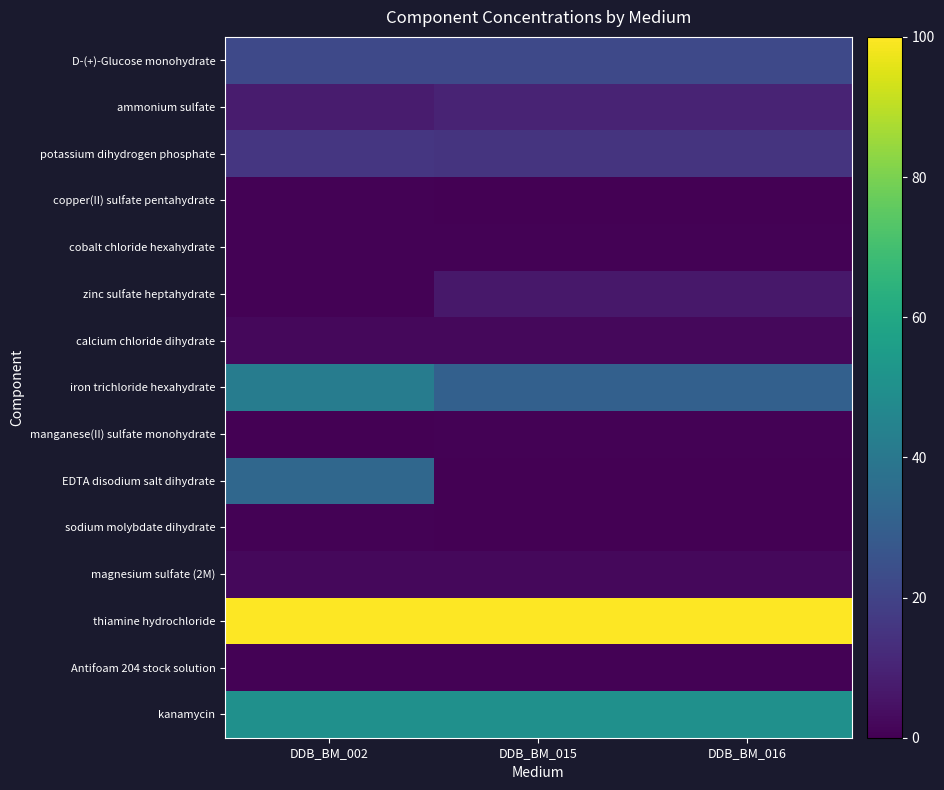

Reading left to right, extract all data points from this chart.

D-(+)-Glucose monohydrate: DDB_BM_002=22.0	DDB_BM_015=22.0	DDB_BM_016=22.0
ammonium sulfate: DDB_BM_002=7.6	DDB_BM_015=10.0	DDB_BM_016=10.0
potassium dihydrogen phosphate: DDB_BM_002=15.7	DDB_BM_015=15.0	DDB_BM_016=15.0
copper(II) sulfate pentahydrate: DDB_BM_002=0.5	DDB_BM_015=0.3	DDB_BM_016=0.3
cobalt chloride hexahydrate: DDB_BM_002=0.5	DDB_BM_015=0.5	DDB_BM_016=0.5
zinc sulfate heptahydrate: DDB_BM_002=0.5	DDB_BM_015=6.3	DDB_BM_016=6.3
calcium chloride dihydrate: DDB_BM_002=2.0	DDB_BM_015=2.0	DDB_BM_016=2.0
iron trichloride hexahydrate: DDB_BM_002=41.8	DDB_BM_015=30.5	DDB_BM_016=30.5
manganese(II) sulfate monohydrate: DDB_BM_002=0.3	DDB_BM_015=0.4	DDB_BM_016=0.4
EDTA disodium salt dihydrate: DDB_BM_002=33.4	DDB_BM_015=0.0	DDB_BM_016=0.0
sodium molybdate dihydrate: DDB_BM_002=0.5	DDB_BM_015=0.3	DDB_BM_016=0.3
magnesium sulfate (2M): DDB_BM_002=2.0	DDB_BM_015=2.0	DDB_BM_016=2.0
thiamine hydrochloride: DDB_BM_002=100.0	DDB_BM_015=100.0	DDB_BM_016=100.0
Antifoam 204 stock solution: DDB_BM_002=0.5	DDB_BM_015=0.5	DDB_BM_016=0.5
kanamycin: DDB_BM_002=50.0	DDB_BM_015=50.0	DDB_BM_016=50.0